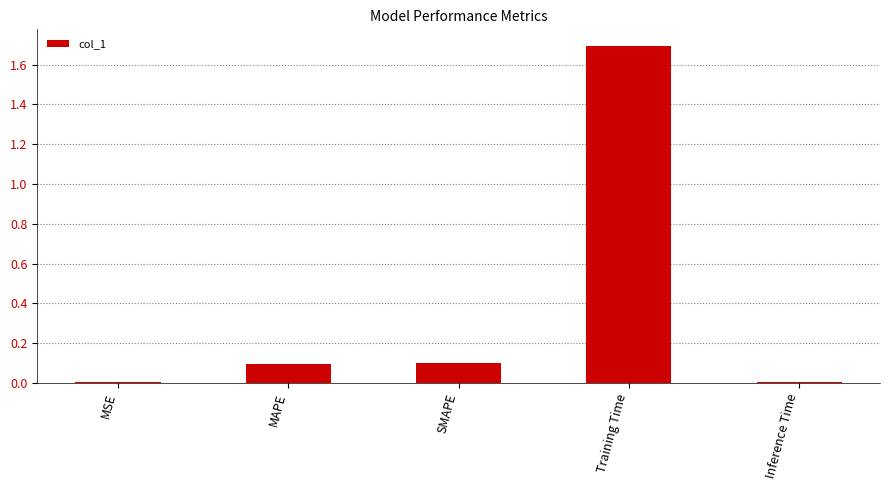

Is it true that the value at SMAPE is 0.1?

True